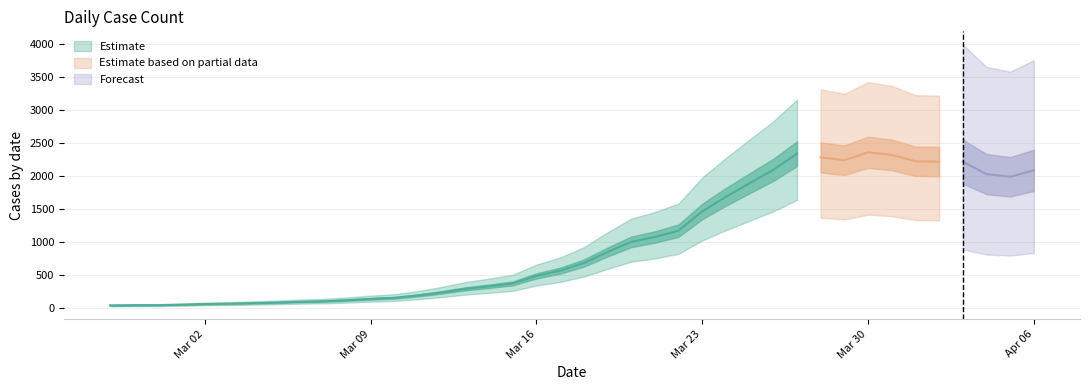

What is the average value?

994